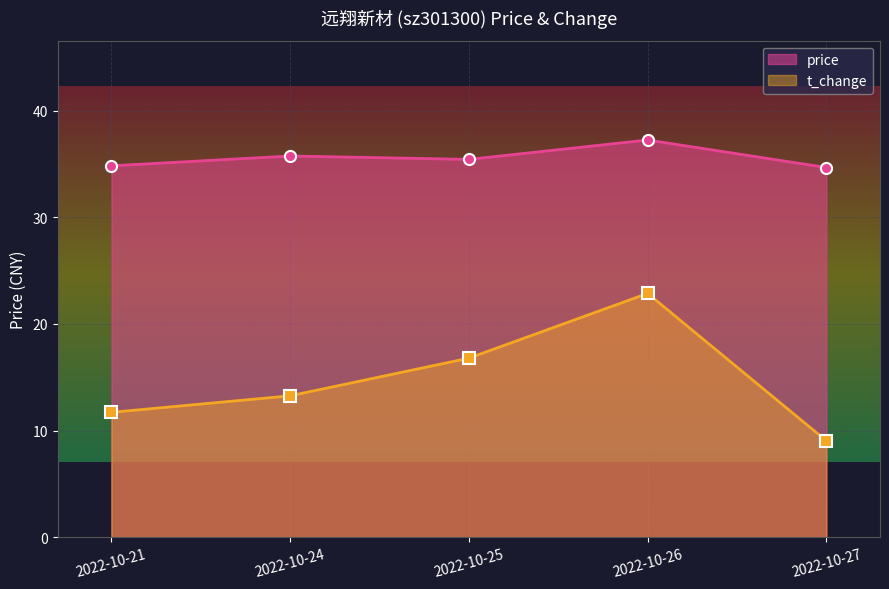

Which series has the largest range (max minus min)?

t_change